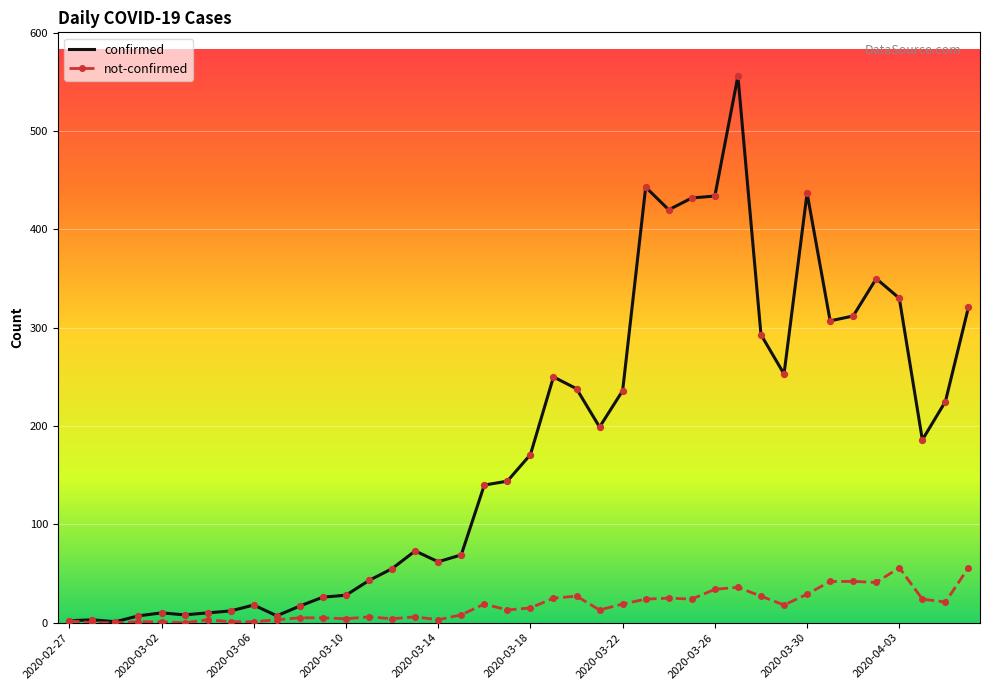

Which series has the largest total across all categories?

confirmed